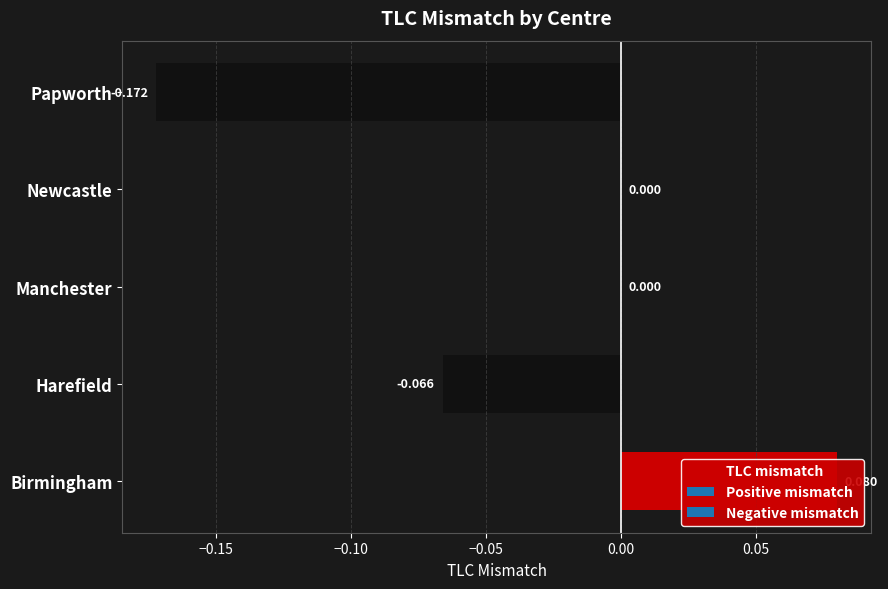

Does the chart contain stacked bars?

No